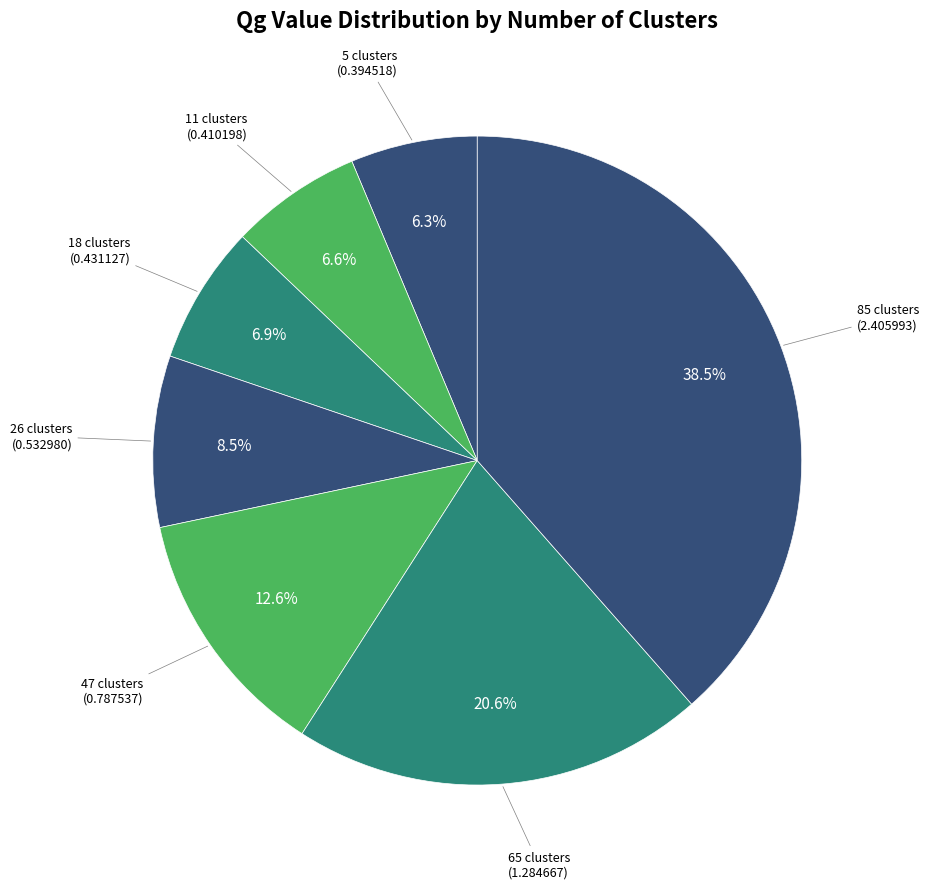

To the nearest percent, what is the combined percentage of 11 clusters and 5 clusters?

13%